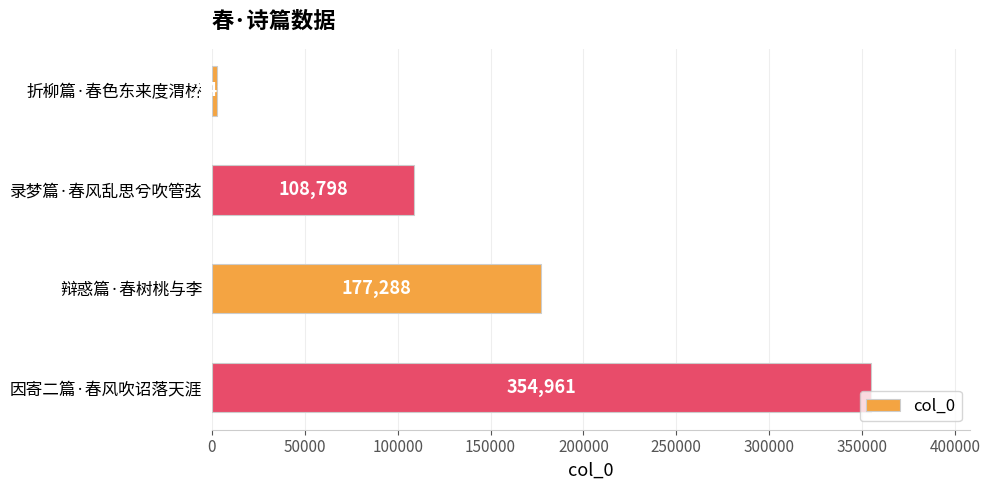

What is the minimum value shown in the chart?

2492